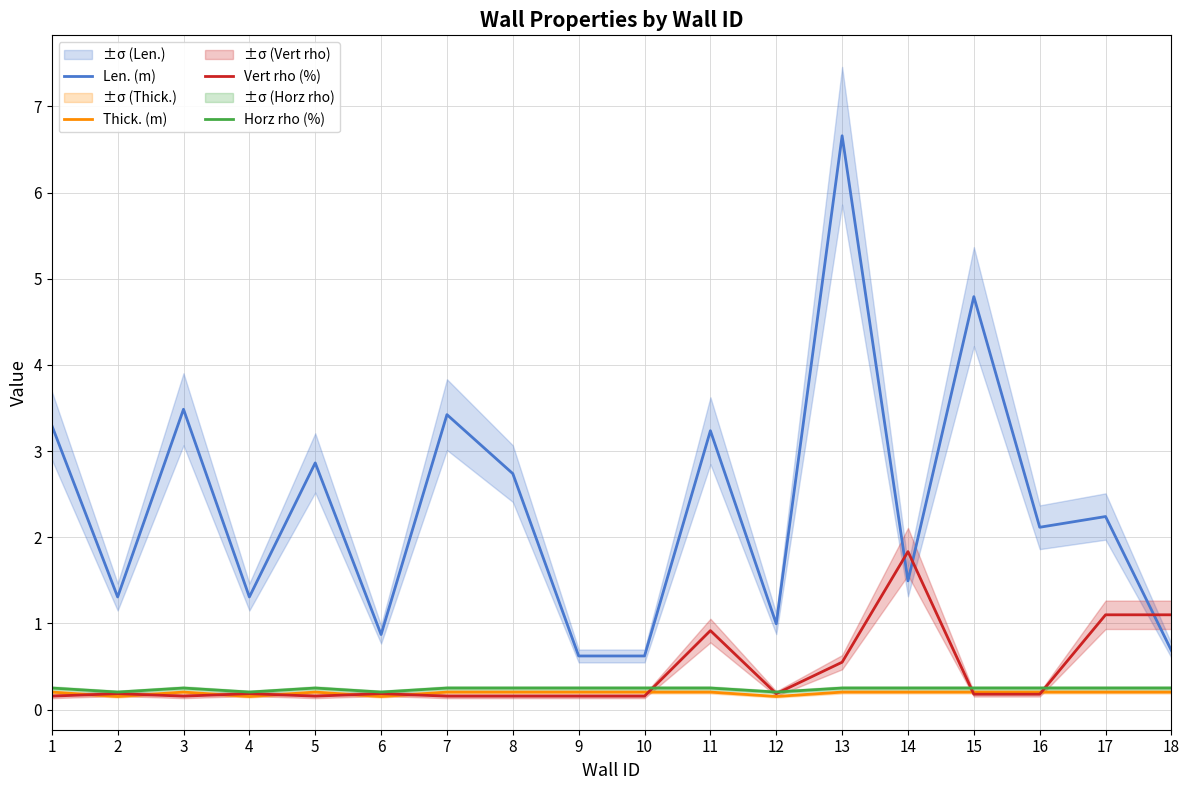

True or false: Horz rho (%) has more than 1 points higher than both neighbors.

True